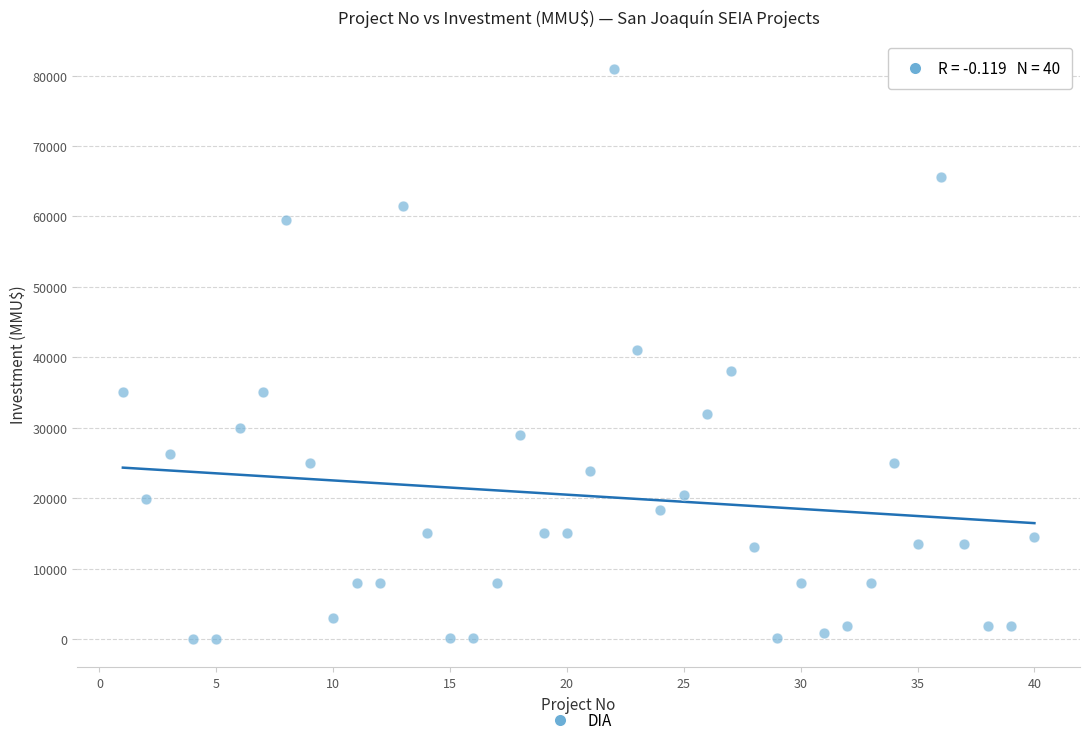

What is the range of Y values (max minus min)?

80980